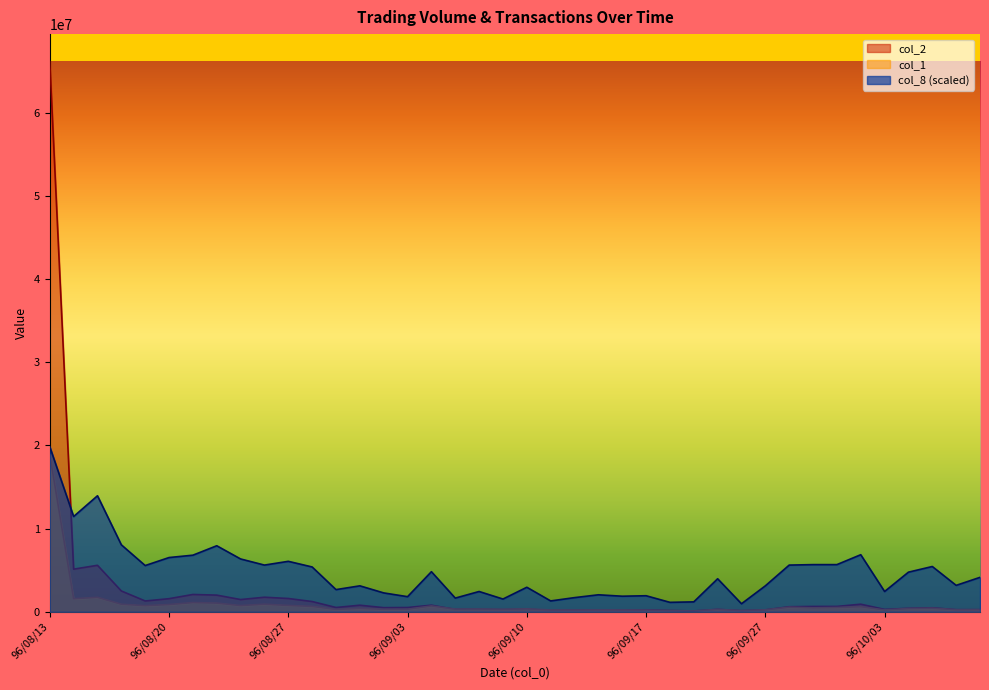

Reading left to right, list all the values displayed in this chart.

col_2: 66117030.0	5120910.0	5584320.0	2498950.0	1298300.0	1573390.0	2079220.0	2000320.0	1468780.0	1747500.0	1595000.0	1230390.0	513920.0	787850.0	494190.0	512200.0	790880.0	281140.0	284190.0	251600.0	292960.0	178340.0	206830.0	232310.0	221880.0	234590.0	154320.0	97720.0	286400.0	133140.0	226570.0	604430.0	639540.0	642230.0	909430.0	284420.0	419220.0	481090.0	248370.0	250110.0
col_1: 18895000.0	1568000.0	1735000.0	905000.0	735000.0	867000.0	1107000.0	1042000.0	744000.0	908000.0	760000.0	643000.0	283000.0	412000.0	294000.0	304000.0	701000.0	318000.0	326000.0	296000.0	355000.0	215000.0	214000.0	229000.0	219000.0	205000.0	148000.0	94000.0	287000.0	139000.0	235000.0	552000.0	474000.0	513000.0	607000.0	222000.0	393000.0	436000.0	250000.0	267000.0
col_8: 19835109.0	11447691.5	13941248.0	8047387.1	5553830.5	6517250.1	6800608.8	7934043.6	6347234.9	5610502.3	6063876.2	5383815.3	2663571.8	3116945.7	2266869.6	1813495.7	4817097.9	1643480.5	2436884.8	1530137.0	2946930.5	1303450.0	1700152.2	2040182.6	1870167.4	1926839.2	1133434.8	1190106.5	3967021.8	963419.6	3116945.7	5610502.3	5667174.0	5667174.0	6857280.5	2436884.8	4760426.2	5440487.0	3173617.4	4137037.0